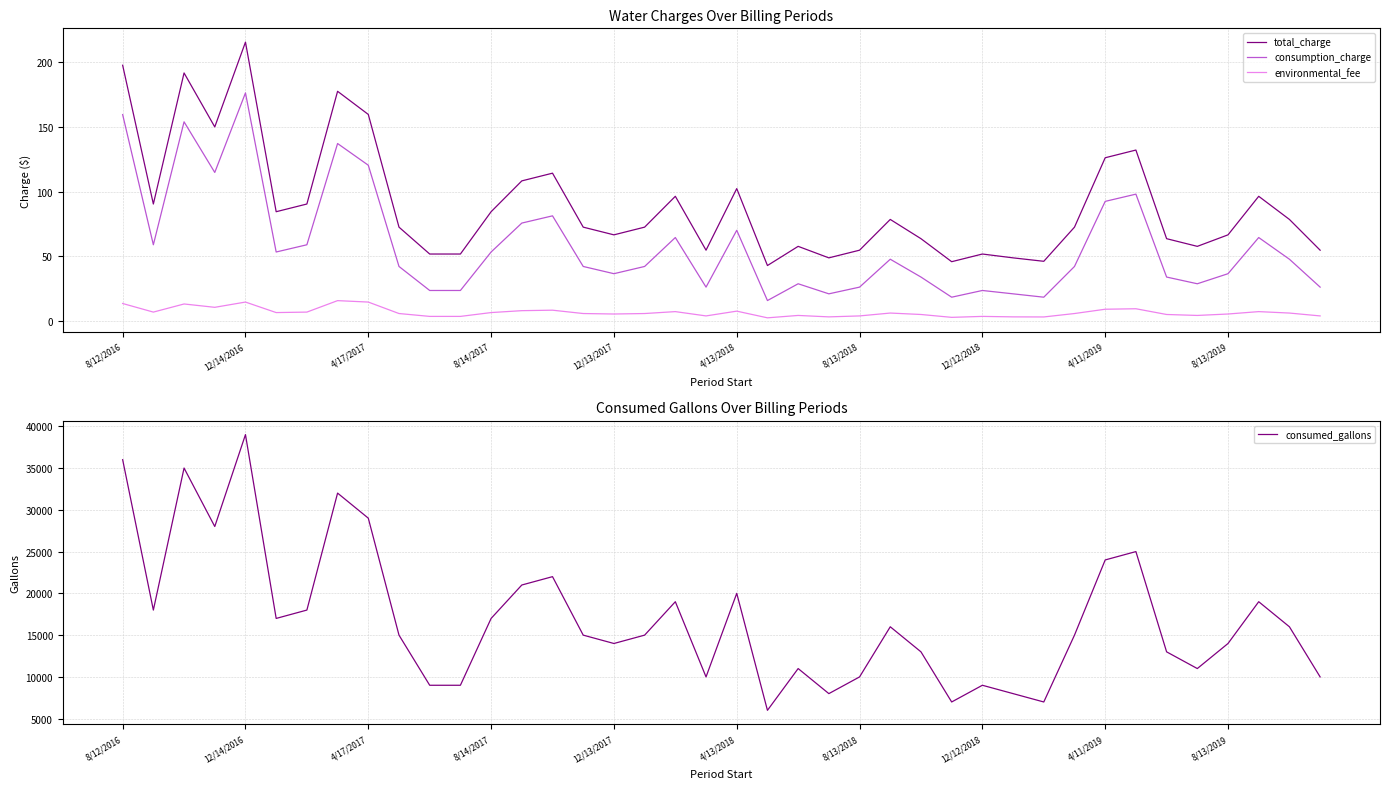

Which category has the lowest value across all series?

21